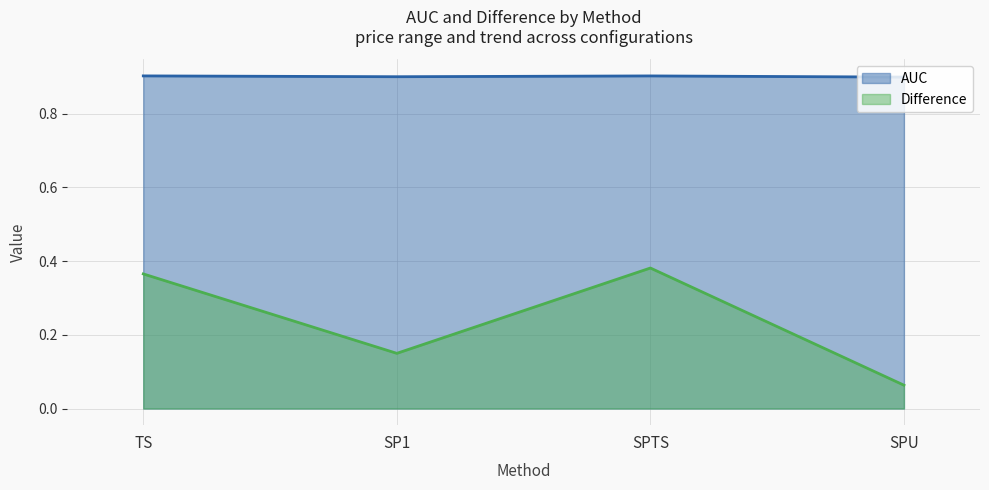

What is the sum of the AUC values at SP1 and SPTS?

1.8